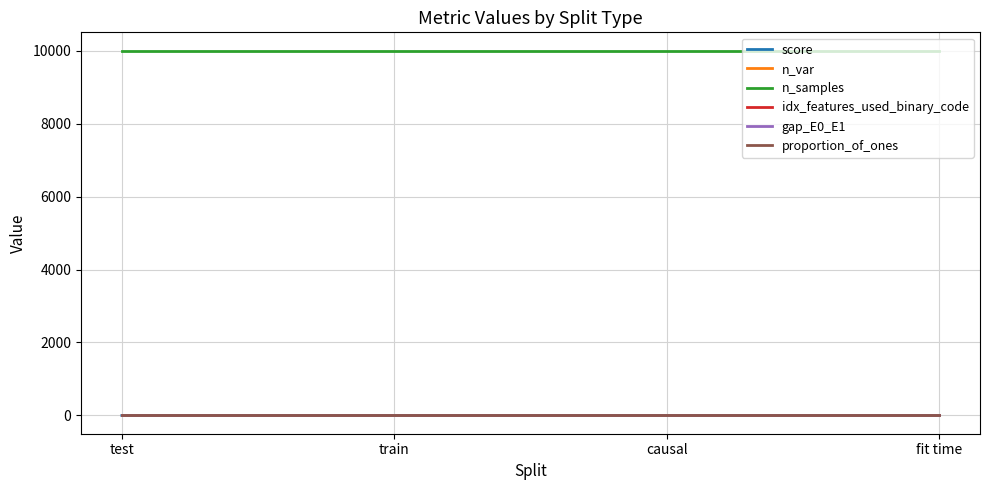

What are all the series names shown in the legend?

score, n_var, n_samples, idx_features_used_binary_code, gap_E0_E1, proportion_of_ones